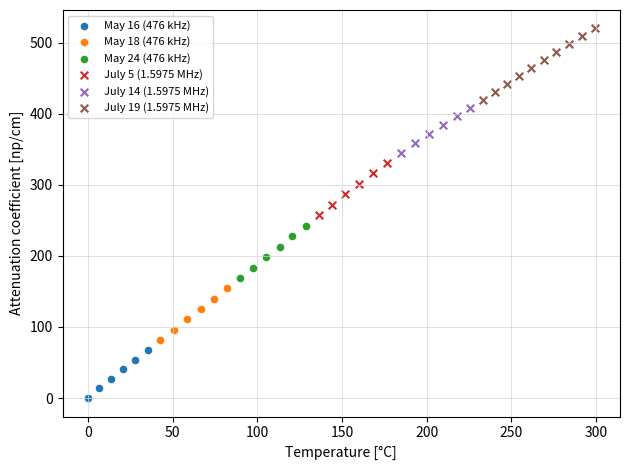

What are all the series names shown in the legend?

May 16 (476 kHz), May 18 (476 kHz), May 24 (476 kHz), July 5 (1.5975 MHz), July 14 (1.5975 MHz), July 19 (1.5975 MHz)